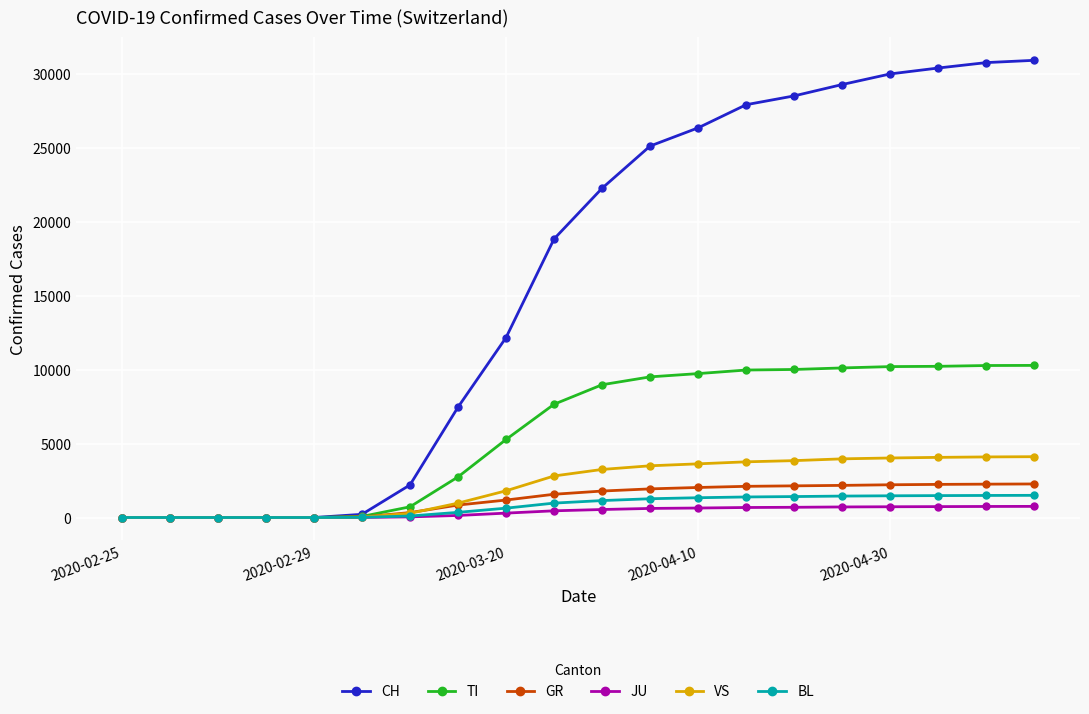

Which series has the largest range (max minus min)?

CH